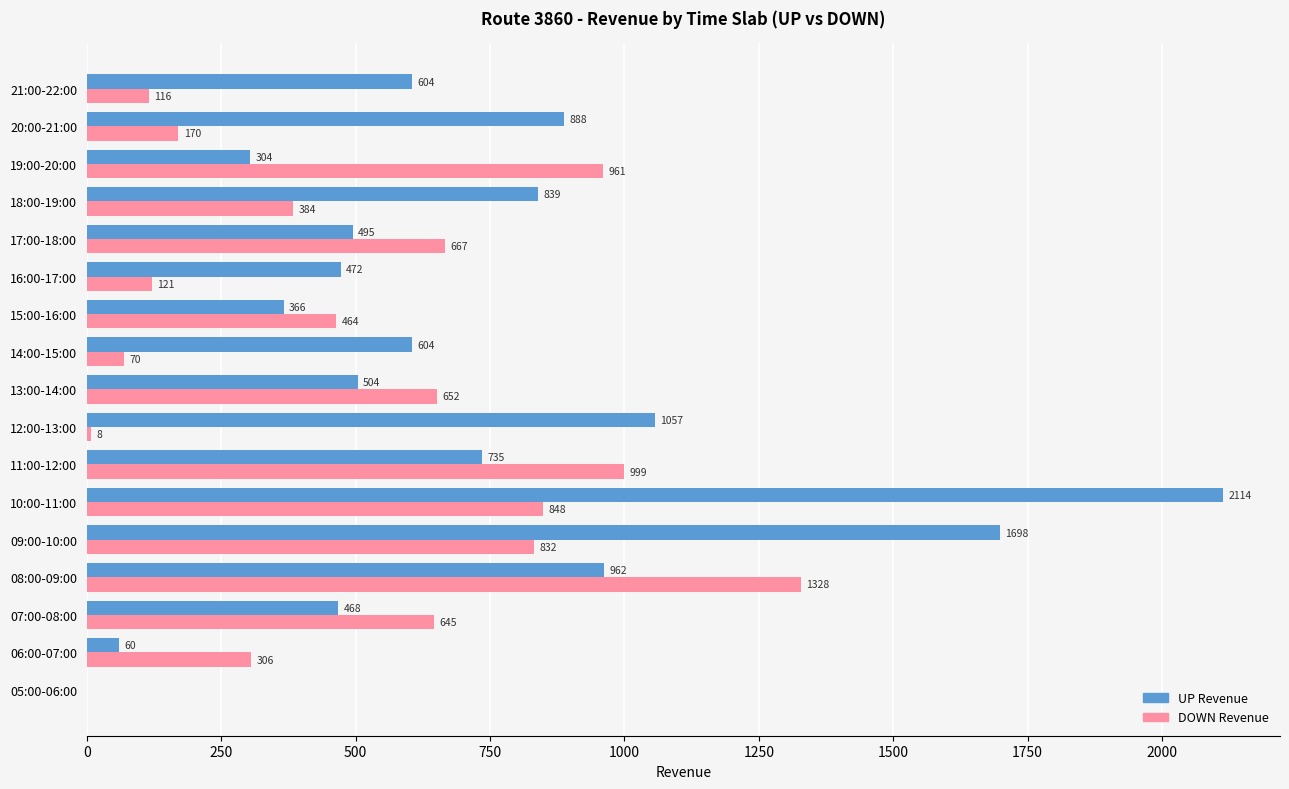

What is the sum of all DOWN Revenue values?

8571